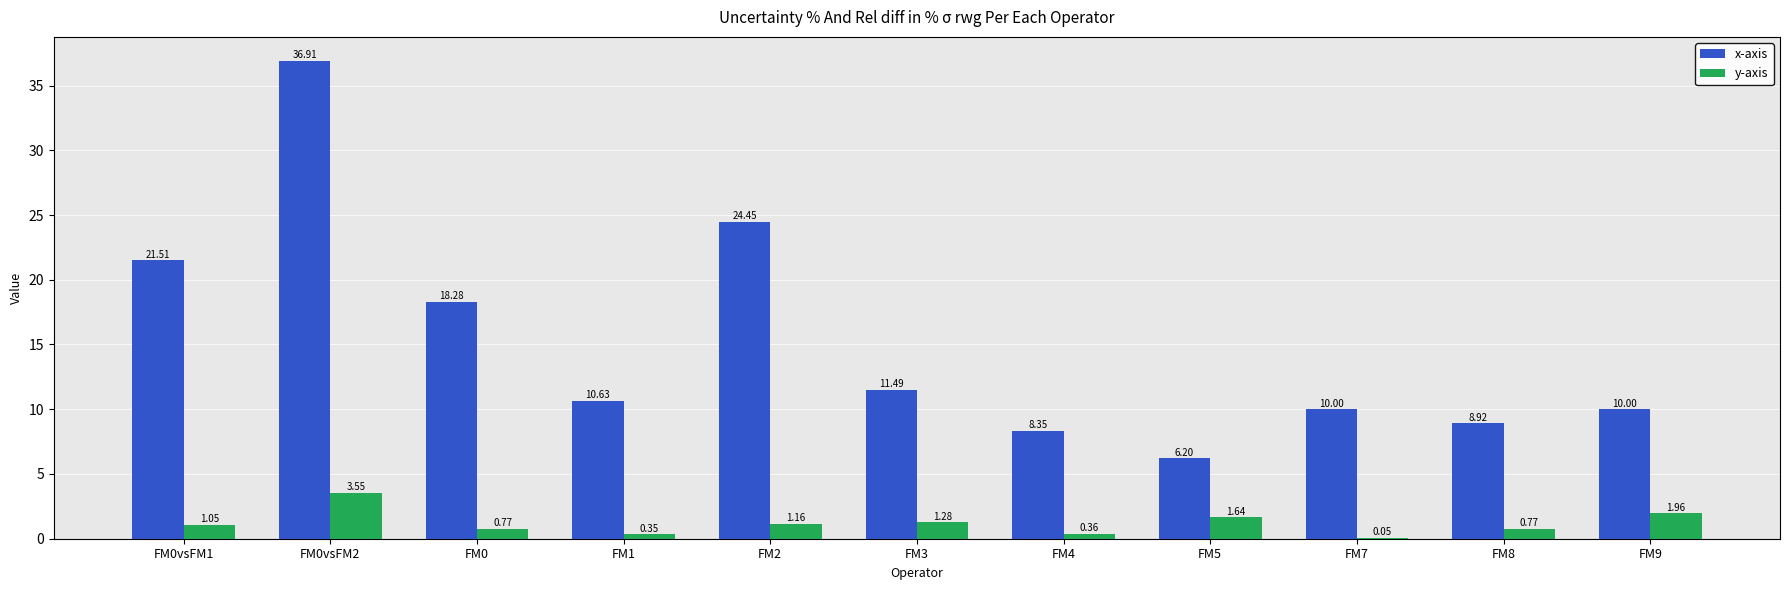

Between FM7 and FM8, which series saw the biggest shift?

x-axis